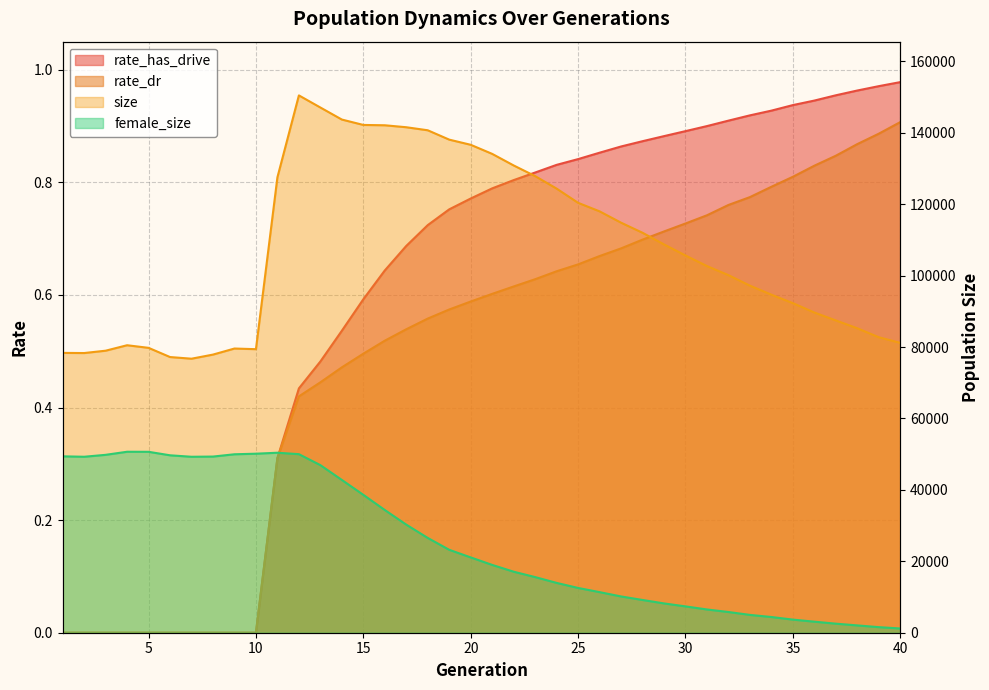

The value of rate_dr at 2 is 0.5. True or false?

False